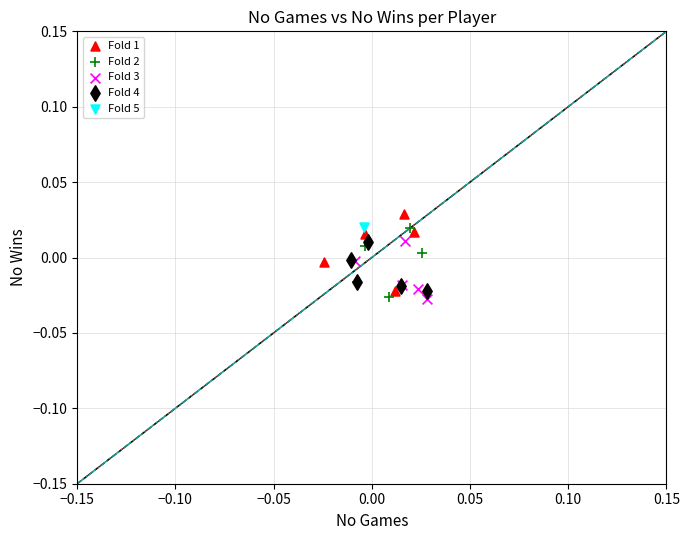

Which series contains the highest Y value?

Fold 1